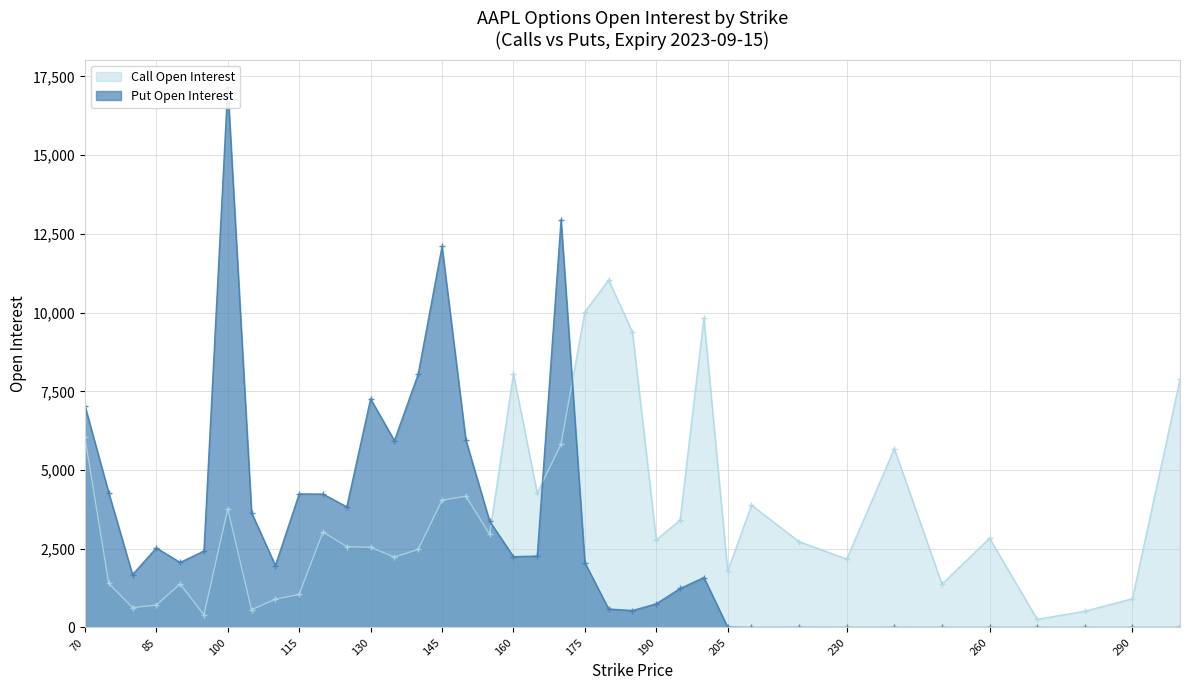

Reading right to left, transcribe all the data shown in this chart.

Call Open Interest: 300=7883	290=915	280=516	270=260	260=2836	250=1379	240=5678	230=2175	220=2725	210=3887	205=1789	200=9837	195=3409	190=2784	185=9379	180=11037	175=10022	170=5821	165=4264	160=8056	155=2958	150=4172	145=4038	140=2478	135=2236	130=2546	125=2568	120=3034	115=1050	110=897	105=564	100=3766	95=403	90=1381	85=709	80=633	75=1401	70=6046
Put Open Interest: 300=0	290=0	280=0	270=0	260=0	250=0	240=1	230=0	220=3	210=0	205=12	200=1587	195=1238	190=752	185=539	180=586	175=2059	170=12945	165=2269	160=2250	155=3377	150=5957	145=12103	140=8050	135=5935	130=7261	125=3832	120=4237	115=4242	110=1967	105=3648	100=17179	95=2428	90=2066	85=2526	80=1677	75=4281	70=7044